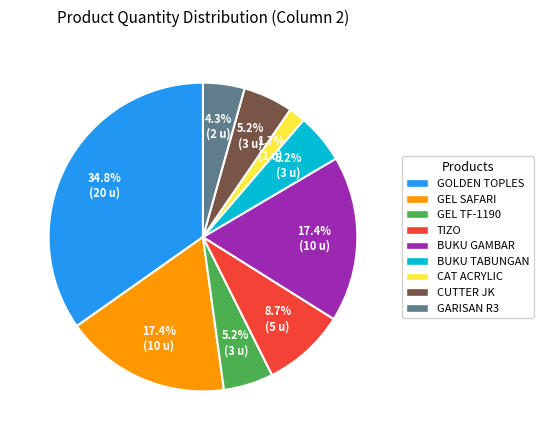

What is the smallest slice in the pie chart?

CAT ACRYLIC